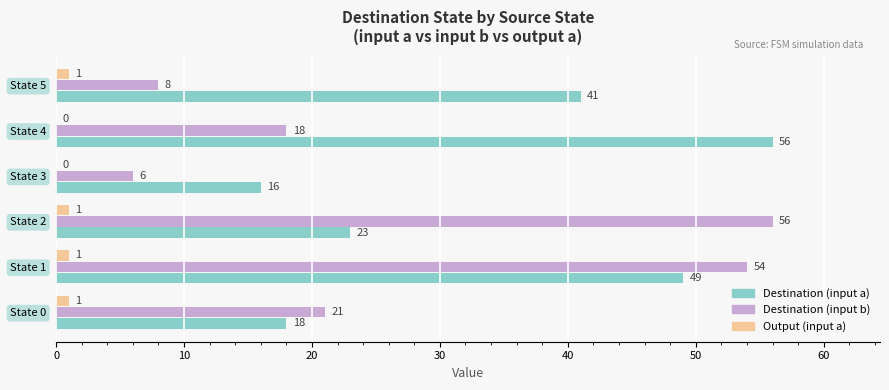

What is the greatest value displayed?

56